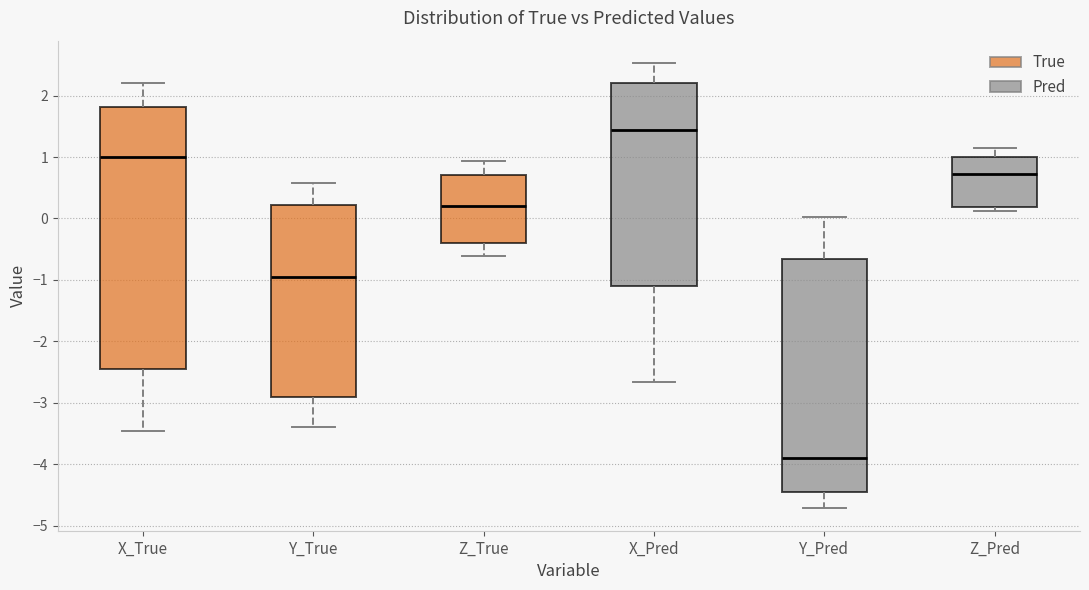

Where does the lower whisker of the box for Y_True end on the y-axis? The values are not printed on the chart, so give them approximately, as read against the axis.

-3.4